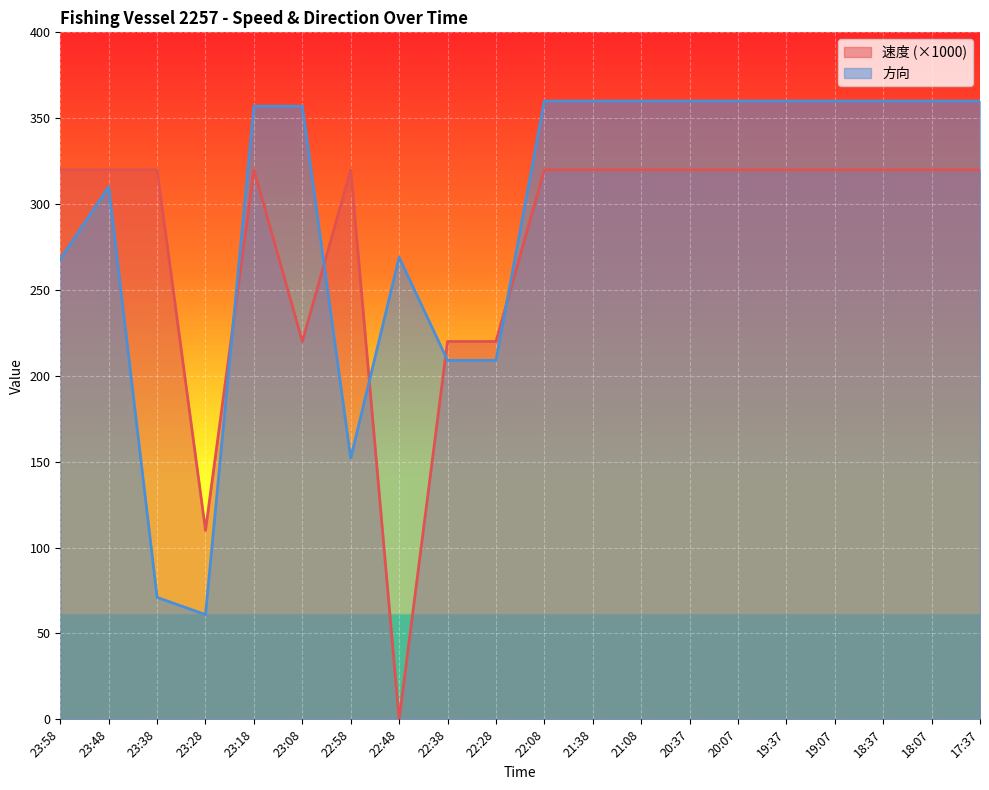

What are all the series names shown in the legend?

速度 (×1000), 方向